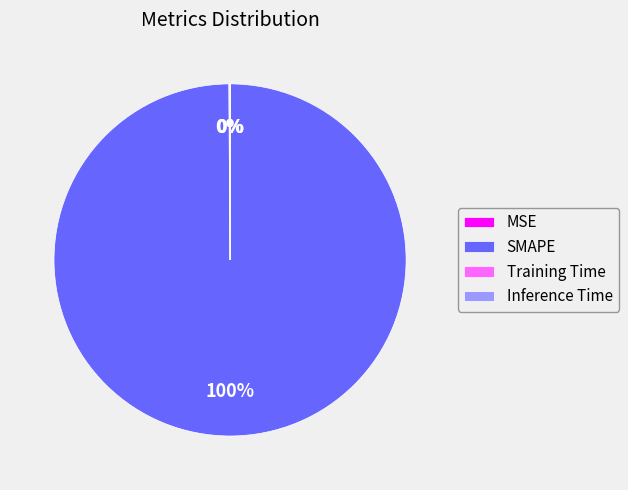

Does SMAPE represent more than half of the total?

Yes